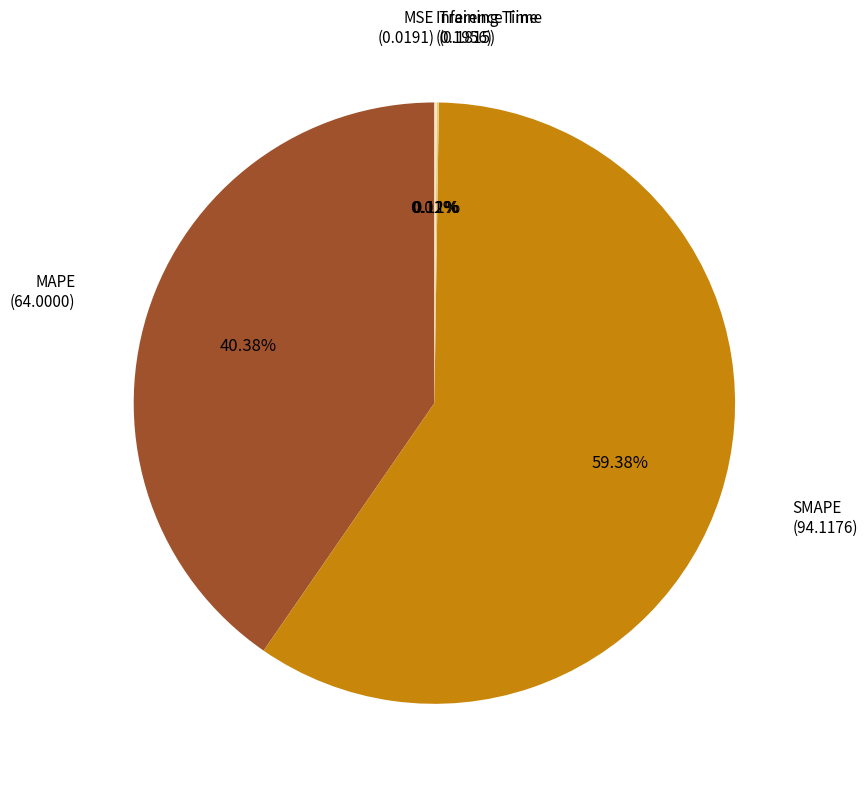

Which category has the biggest portion of the pie?

SMAPE